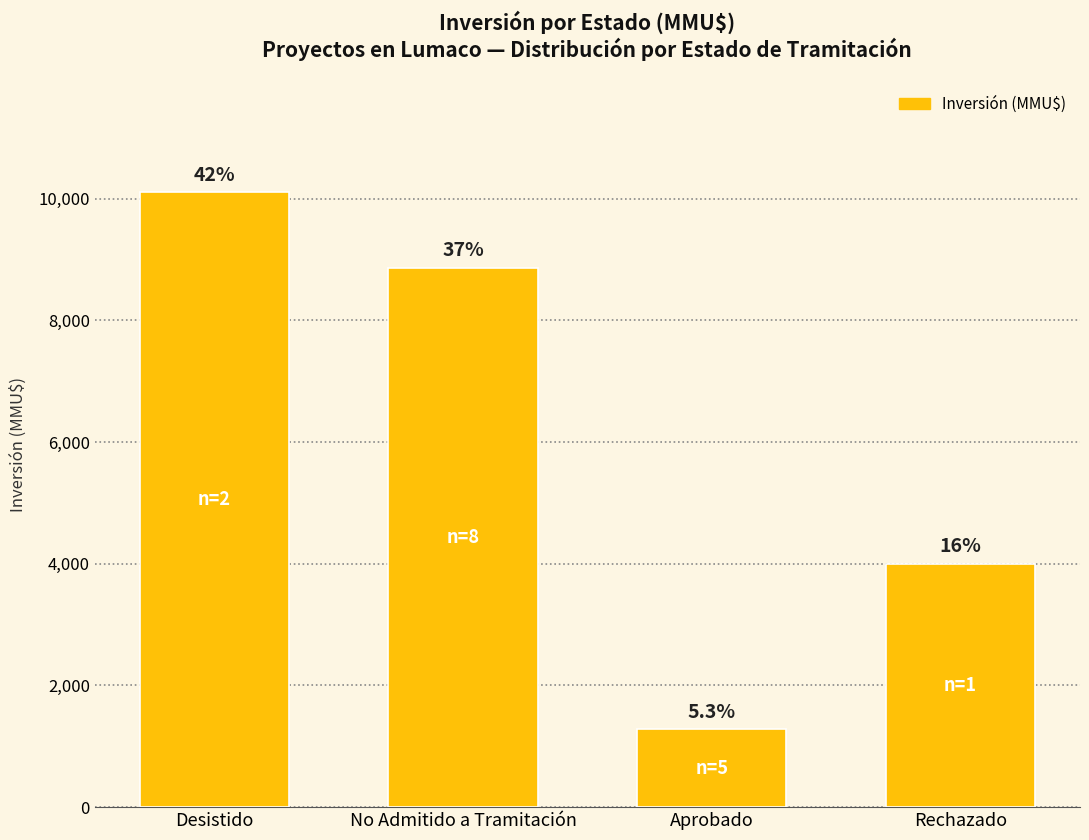

What is the label of the 4th bar from the right?

Desistido